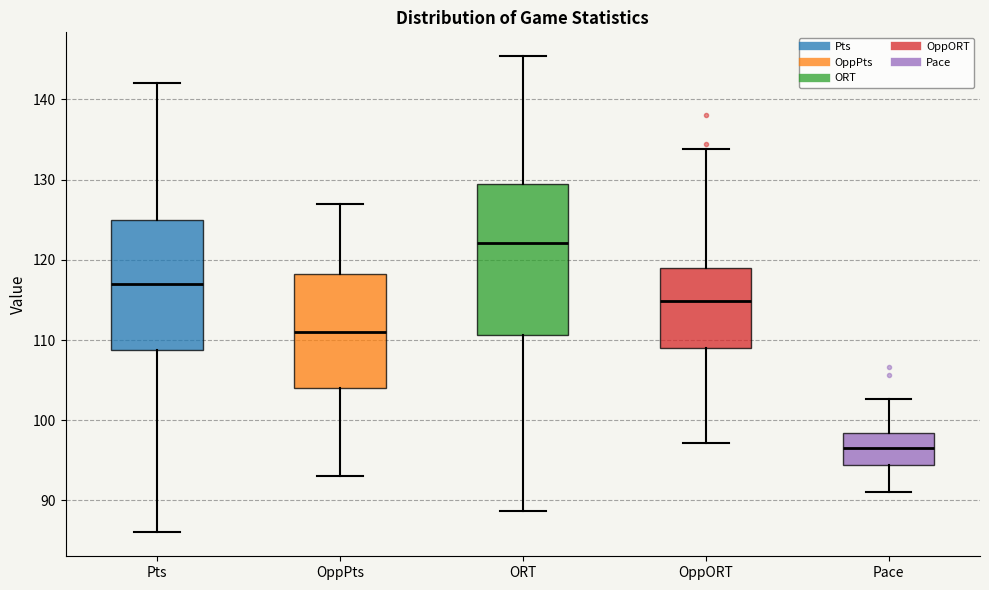

Where does the lower whisker of the box for Pts end on the y-axis? The values are not printed on the chart, so give them approximately, as read against the axis.

86